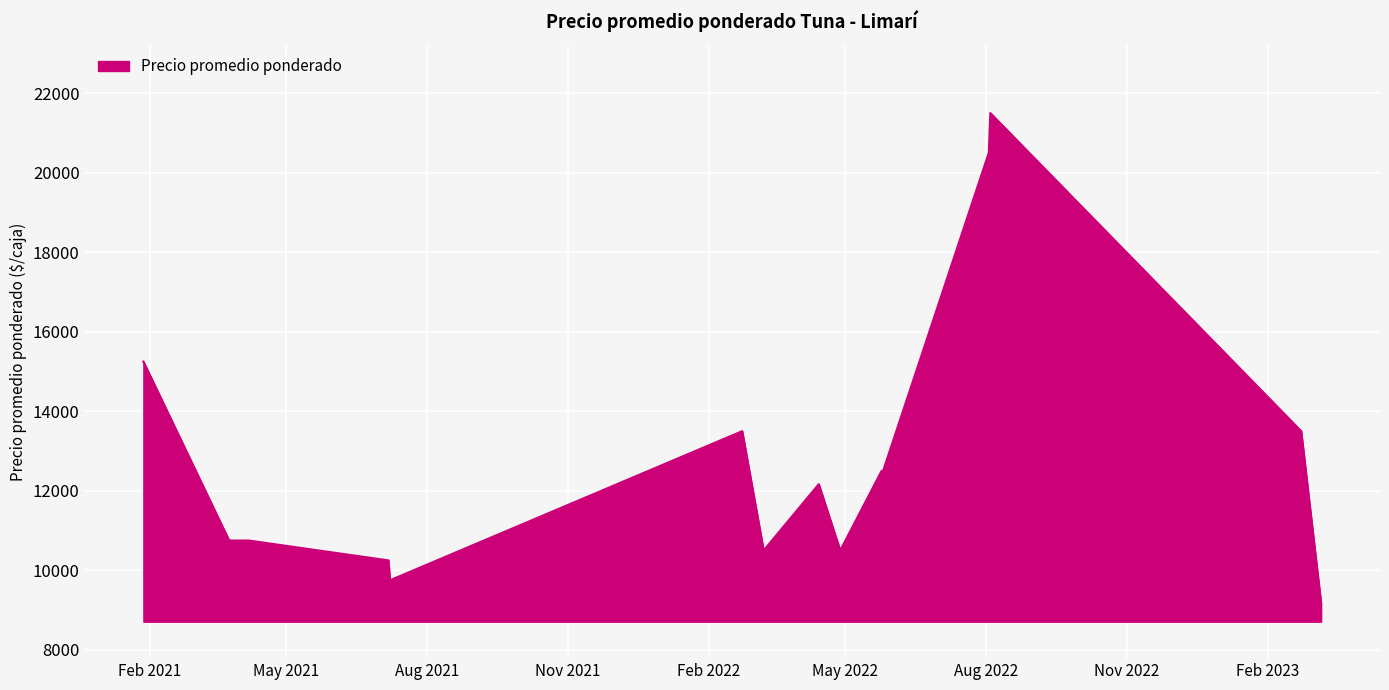

What is the greatest value displayed?

21500.0